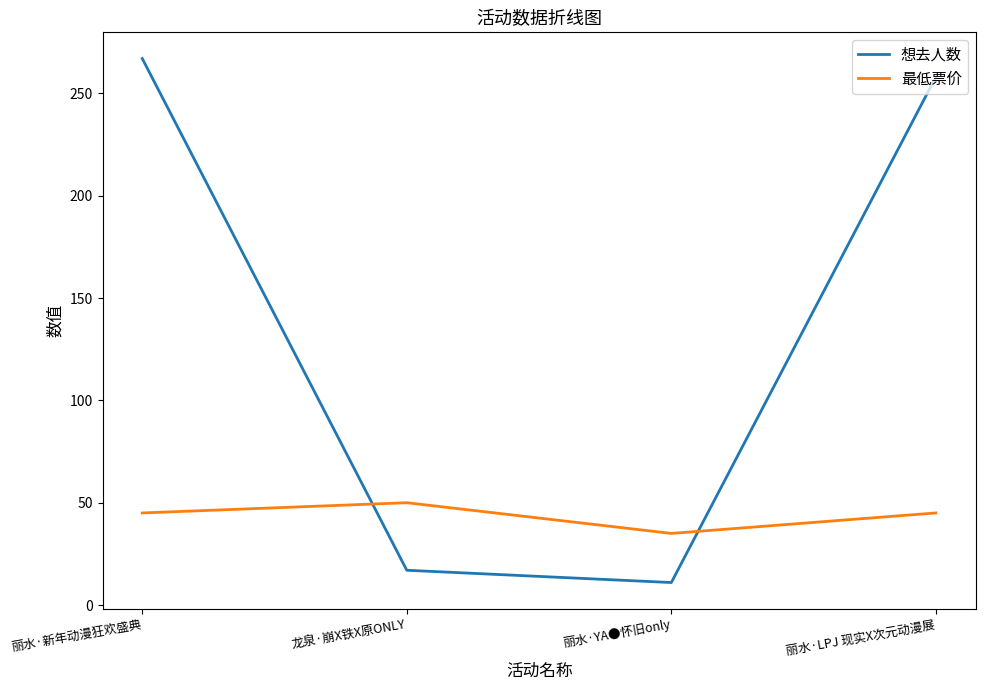

Rank the series by their average value, from lowest to highest.

最低票价, 想去人数